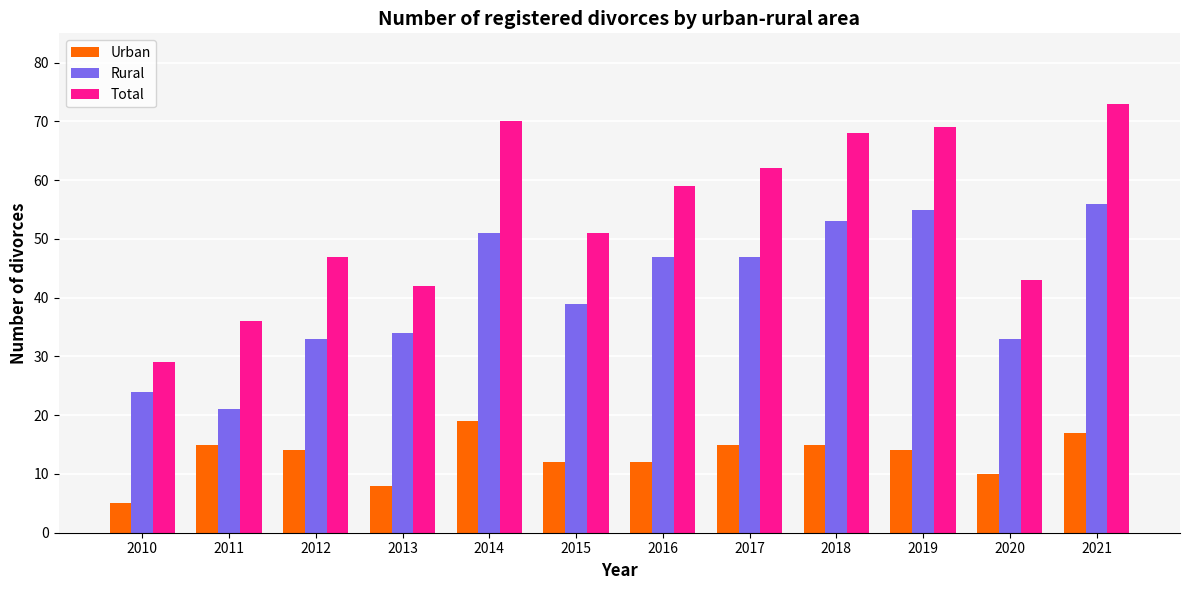

Reading left to right, what are all the values shown in this chart?

Urban: 2010=5	2011=15	2012=14	2013=8	2014=19	2015=12	2016=12	2017=15	2018=15	2019=14	2020=10	2021=17
Rural: 2010=24	2011=21	2012=33	2013=34	2014=51	2015=39	2016=47	2017=47	2018=53	2019=55	2020=33	2021=56
Total: 2010=29	2011=36	2012=47	2013=42	2014=70	2015=51	2016=59	2017=62	2018=68	2019=69	2020=43	2021=73